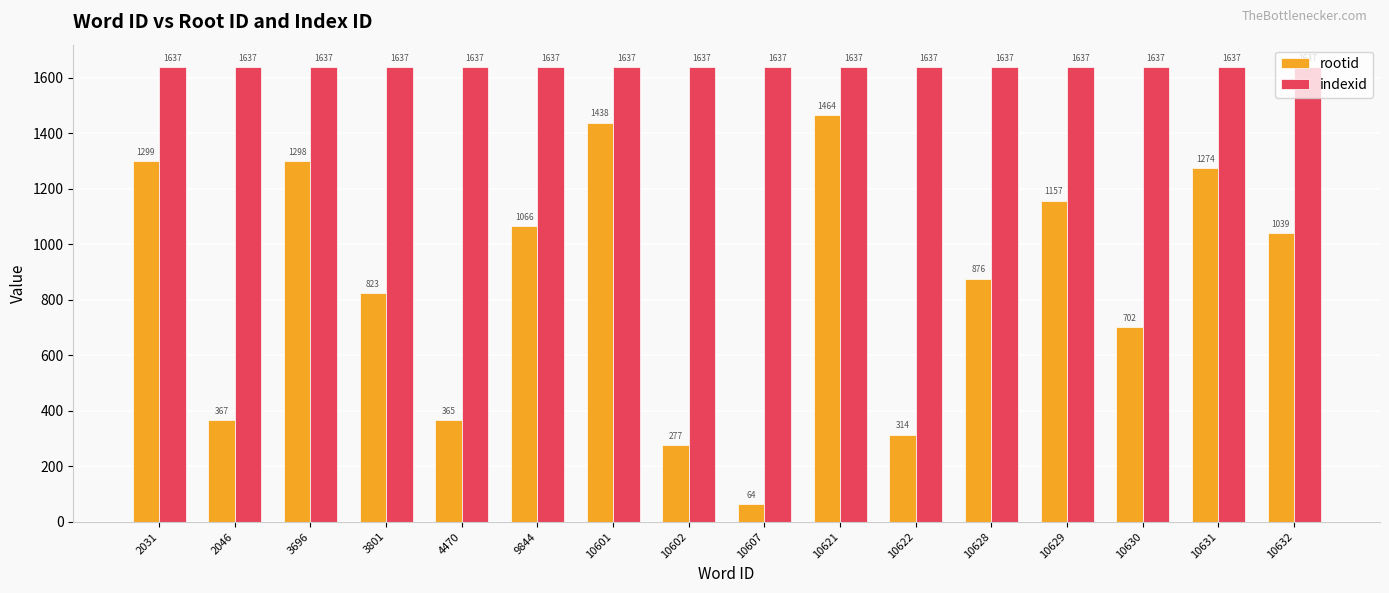

At which category is the sum across all series the highest?

10621